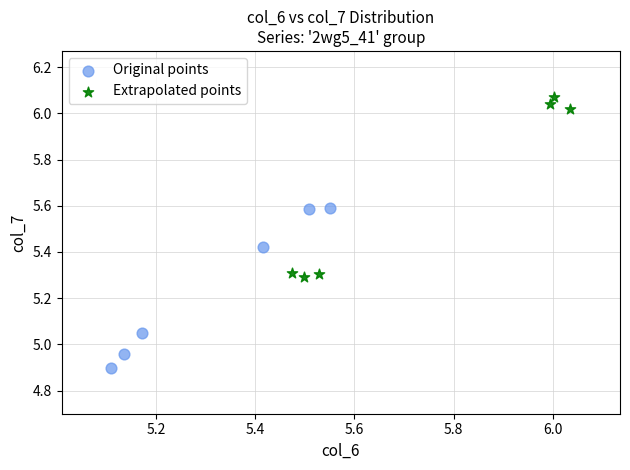

Which series has the largest Y range (max minus min)?

Extrapolated points